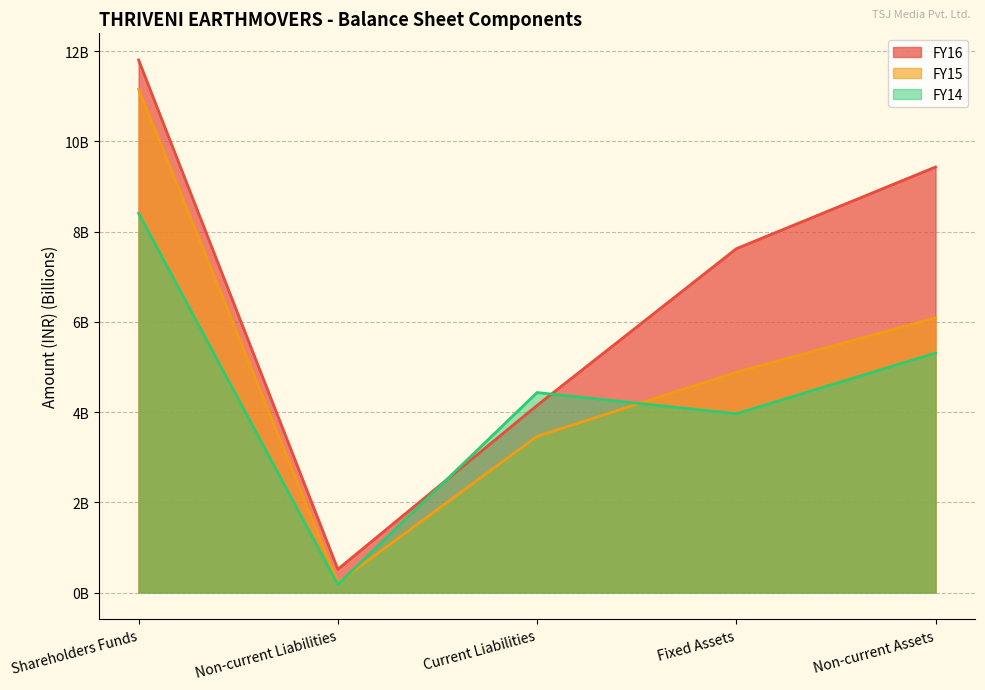

Reading left to right, list all the values displayed in this chart.

FY16: 11.8	0.5	4.1	7.6	9.4
FY15: 11.2	0.2	3.5	4.9	6.1
FY14: 8.4	0.2	4.4	4.0	5.3